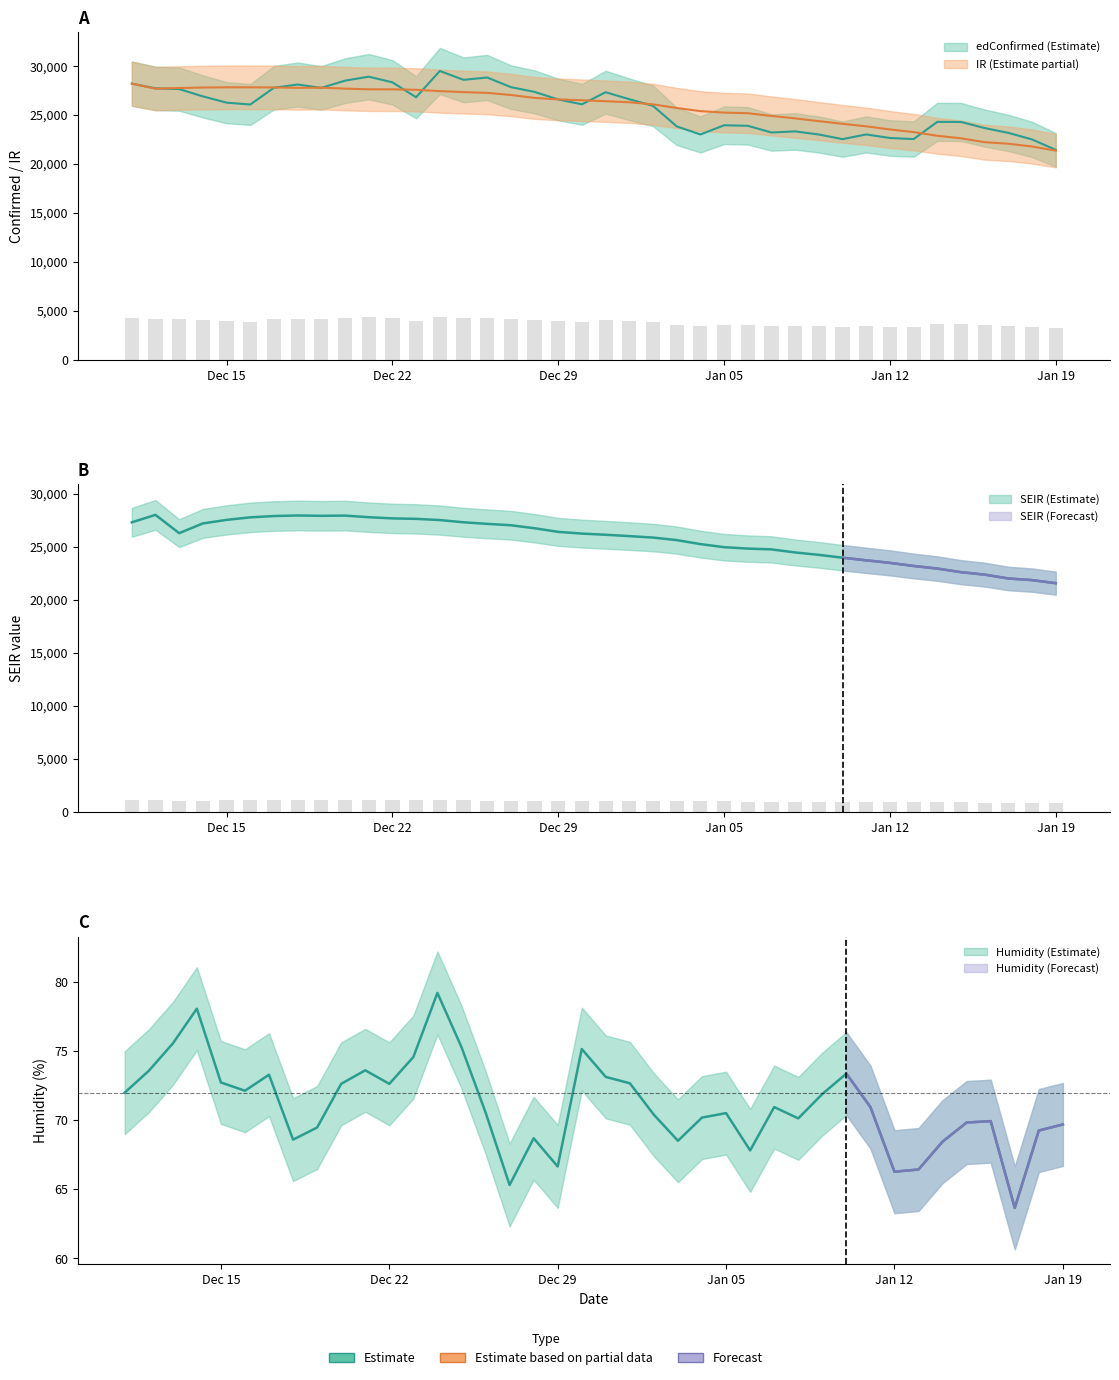

What is the approximate value of humidity at 2020-12-23?

74.6